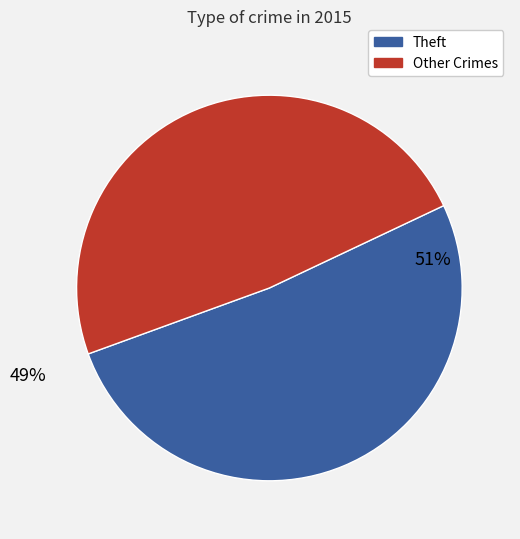

Does any single category account for the majority?

Yes